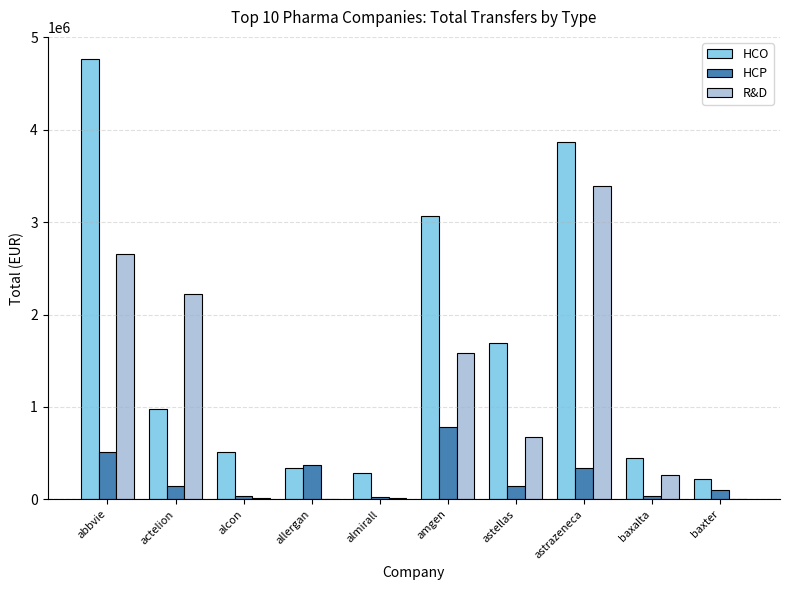

Which series has the largest total across all categories?

HCO